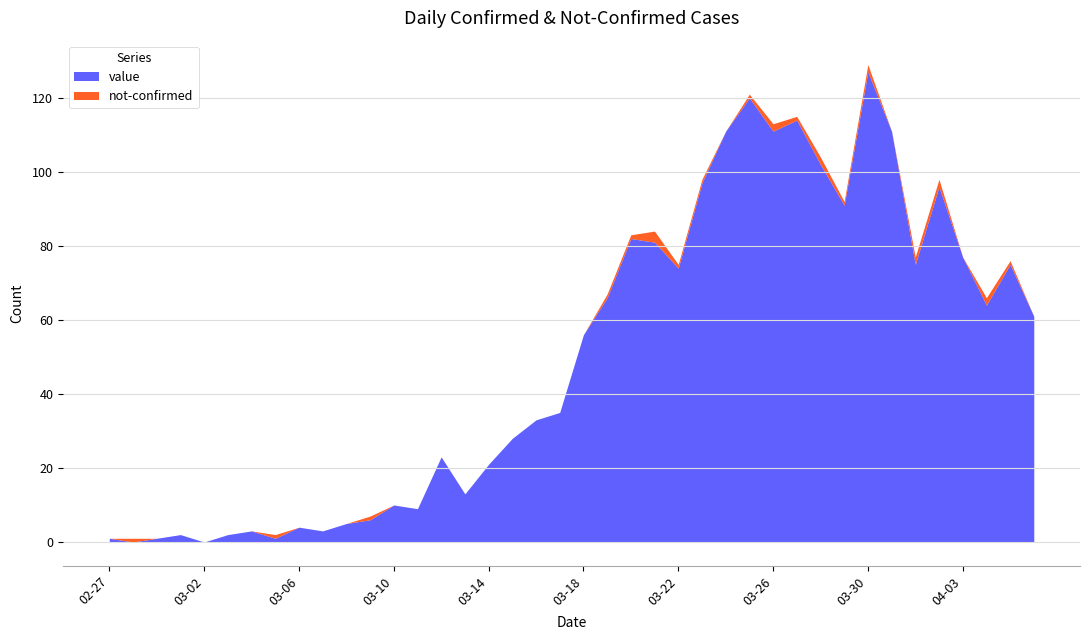

Is it true that not-confirmed equals 1 at 2020-04-05?

True